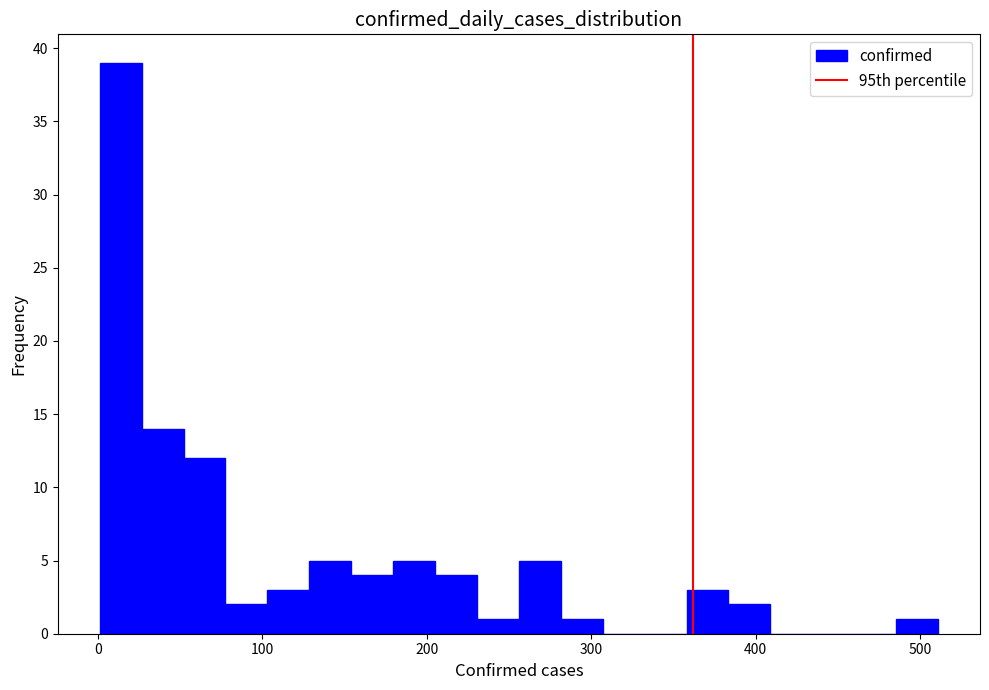

Around what value on the x-axis is the tallest bar? Give the approximate position of its centre, as read against the axis.

10